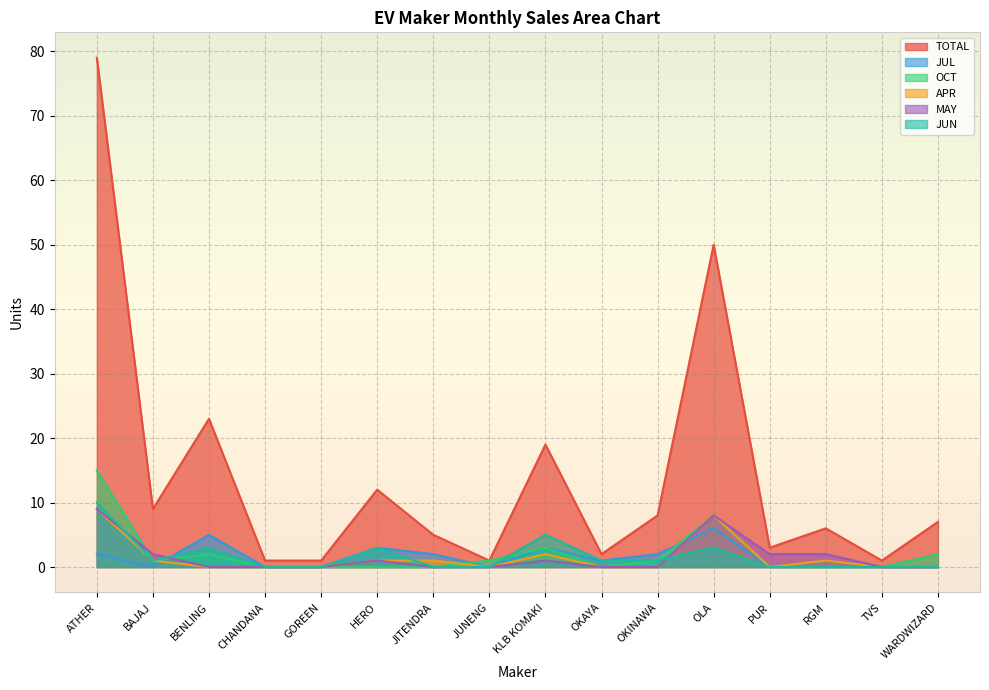

Reading left to right, extract all data points from this chart.

TOTAL: ATHER=79	BAJAJ=9	BENLING=23	CHANDANA=1	GOREEN=1	HERO=12	JITENDRA=5	JUNENG=1	KLB KOMAKI=19	OKAYA=2	OKINAWA=8	OLA=50	PUR=3	RGM=6	TVS=1	WARDWIZARD=7
JUL: ATHER=2	BAJAJ=0	BENLING=5	CHANDANA=0	GOREEN=0	HERO=3	JITENDRA=2	JUNENG=0	KLB KOMAKI=3	OKAYA=1	OKINAWA=2	OLA=6	PUR=0	RGM=1	TVS=0	WARDWIZARD=0
OCT: ATHER=15	BAJAJ=1	BENLING=2	CHANDANA=0	GOREEN=0	HERO=0	JITENDRA=0	JUNENG=1	KLB KOMAKI=3	OKAYA=0	OKINAWA=1	OLA=8	PUR=0	RGM=0	TVS=0	WARDWIZARD=2
APR: ATHER=9	BAJAJ=1	BENLING=0	CHANDANA=0	GOREEN=0	HERO=1	JITENDRA=1	JUNENG=0	KLB KOMAKI=2	OKAYA=0	OKINAWA=0	OLA=8	PUR=0	RGM=1	TVS=0	WARDWIZARD=0
MAY: ATHER=9	BAJAJ=2	BENLING=0	CHANDANA=0	GOREEN=0	HERO=1	JITENDRA=0	JUNENG=0	KLB KOMAKI=1	OKAYA=0	OKINAWA=0	OLA=8	PUR=2	RGM=2	TVS=0	WARDWIZARD=0
JUN: ATHER=10	BAJAJ=1	BENLING=3	CHANDANA=0	GOREEN=0	HERO=3	JITENDRA=0	JUNENG=0	KLB KOMAKI=5	OKAYA=1	OKINAWA=1	OLA=3	PUR=0	RGM=0	TVS=0	WARDWIZARD=0